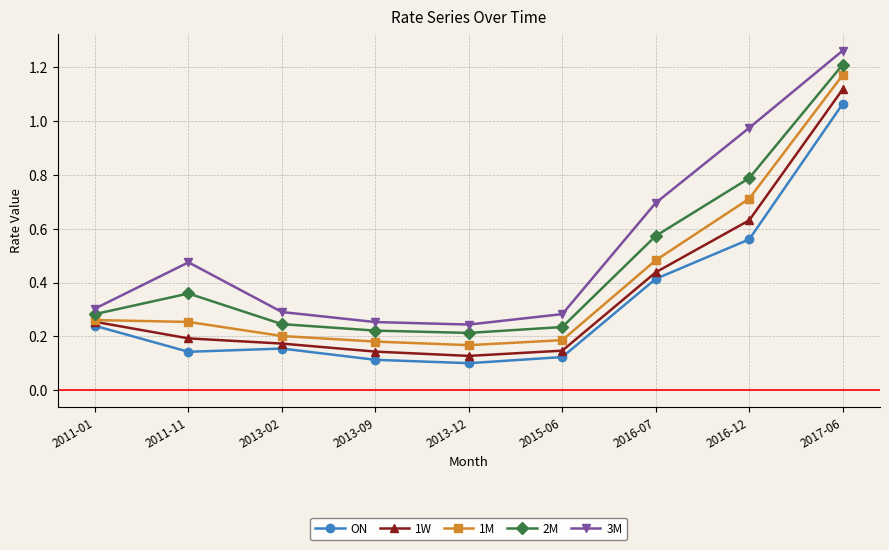

True or false: ON has more than 0 interior local peaks.

True